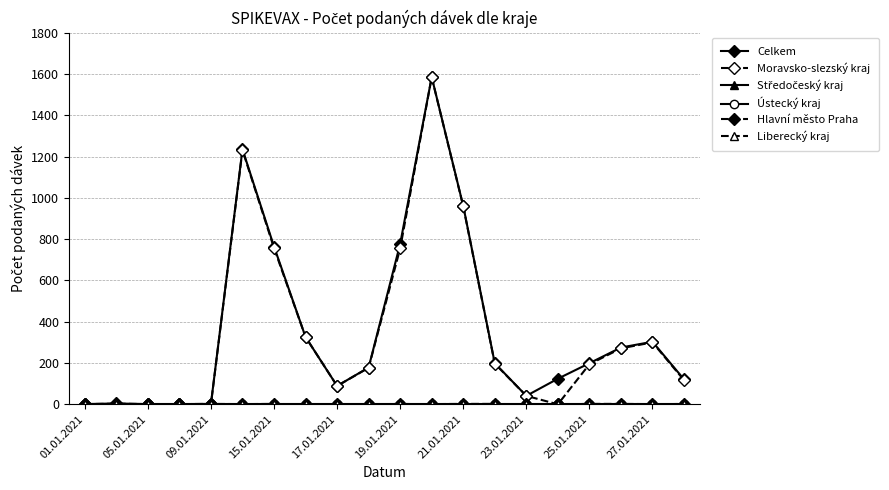

Count the number of categories in the chart.

20